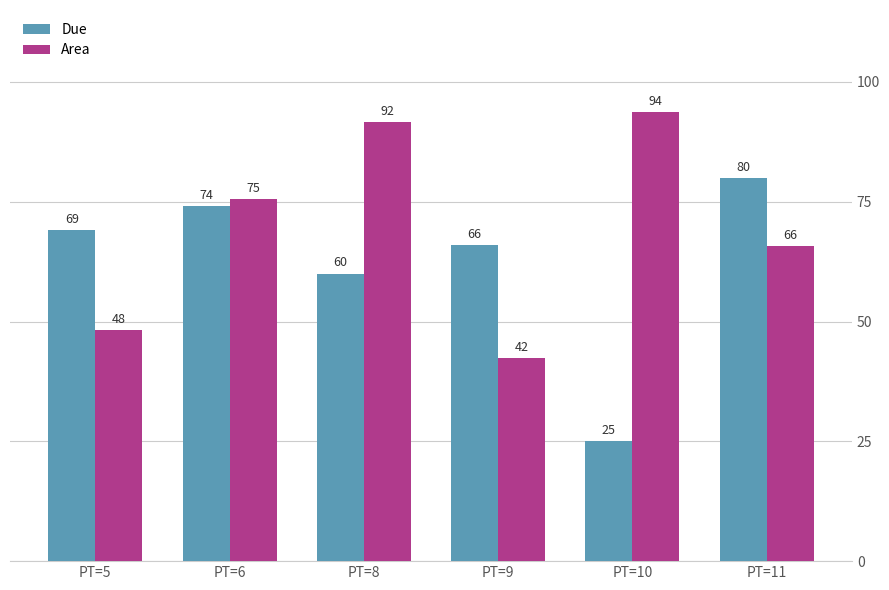

What is the difference between the Due values at PT=5 and PT=9?

3.0